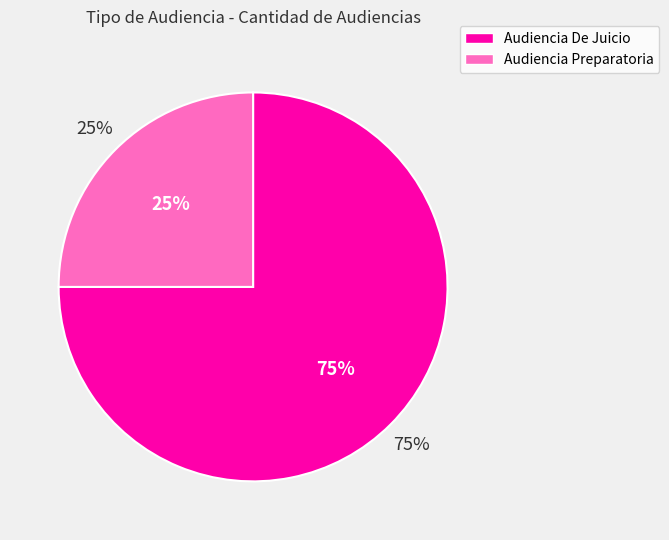

To the nearest percent, what is the average slice percentage?

50%